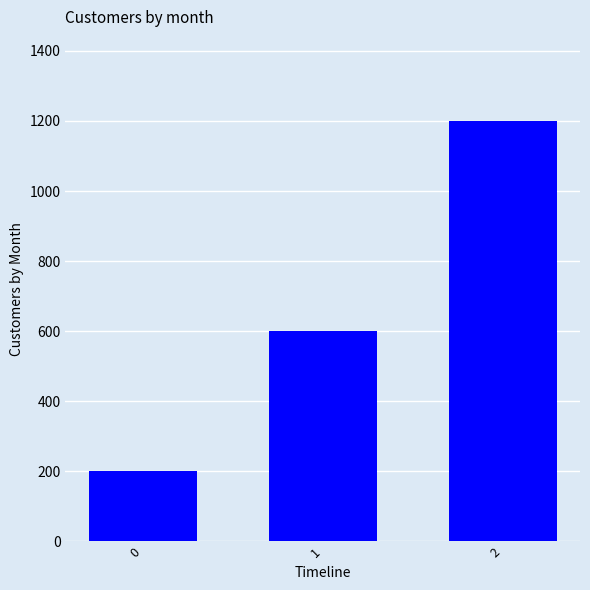

Read the value at 1.

600